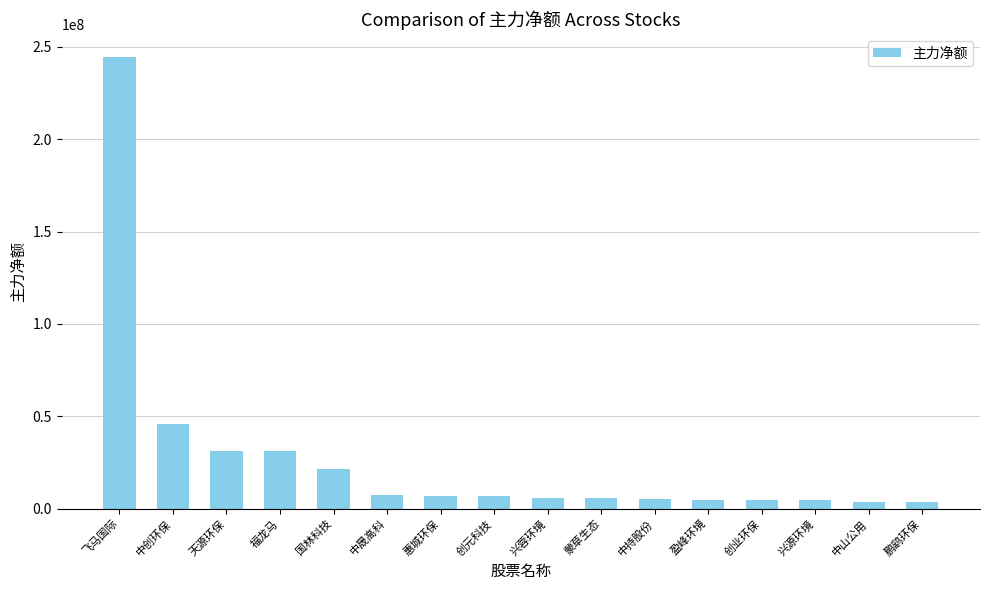

The value at 盈峰环境 is 4679287. True or false?

True